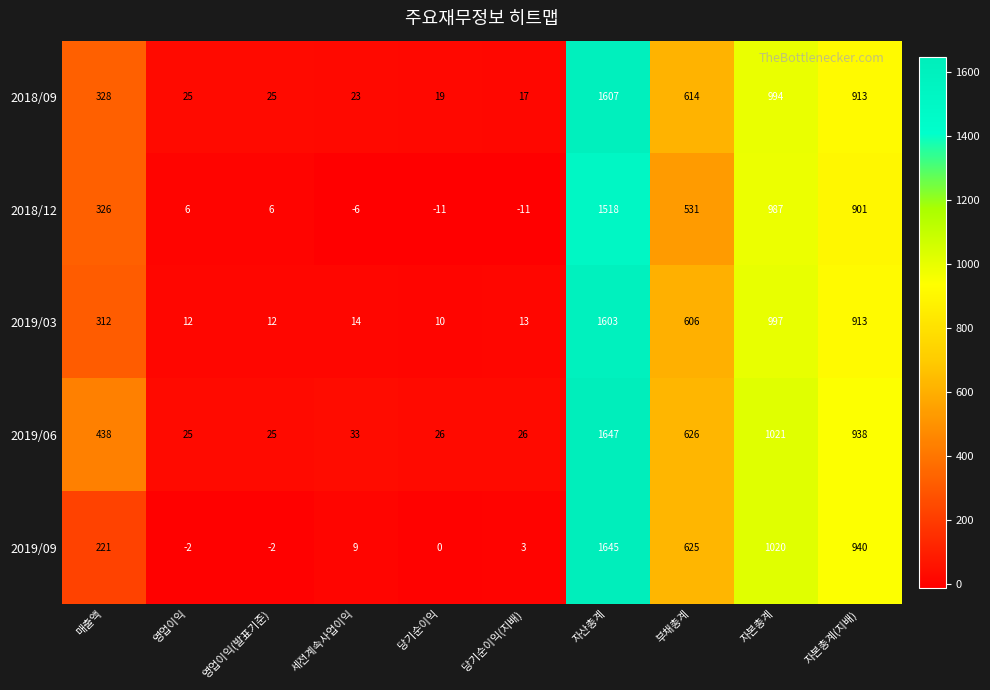

At which category is the sum across all series the highest?

자산총계